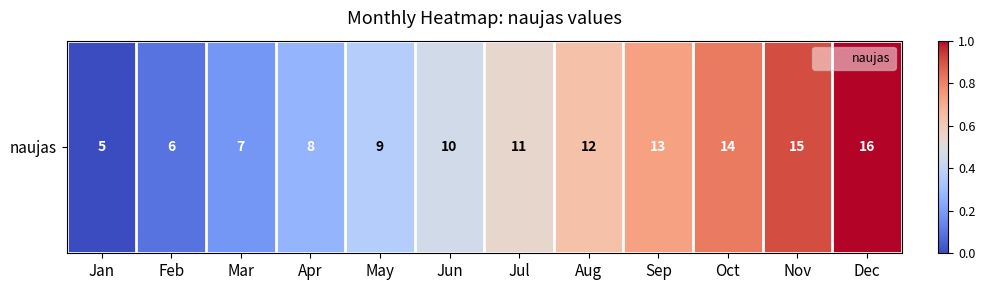

How many distinct data groups are displayed?

1